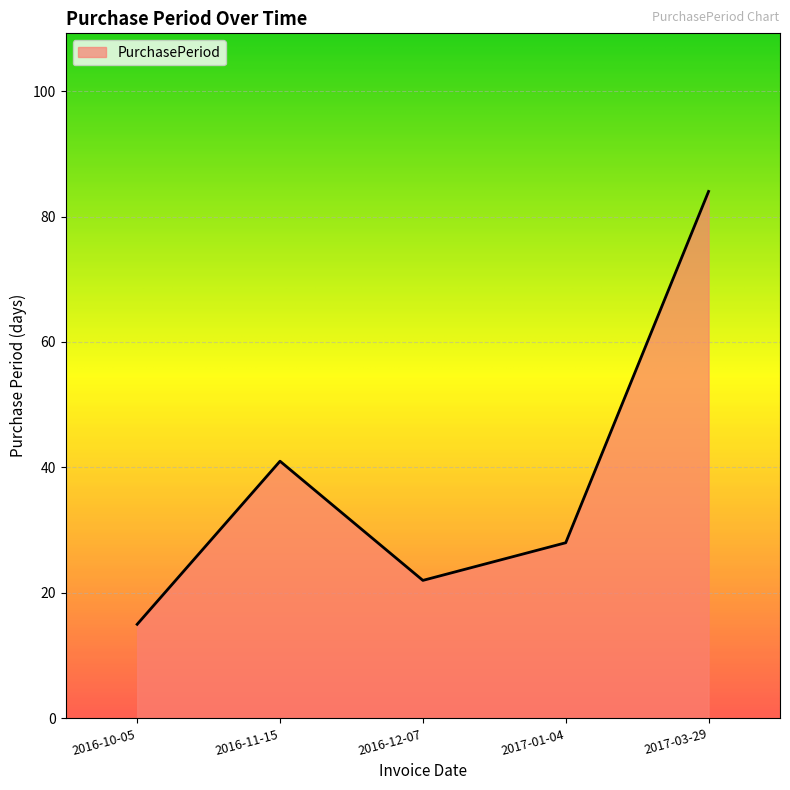

List the labels in order of value, largest first.

2017-03-29, 2016-11-15, 2017-01-04, 2016-12-07, 2016-10-05